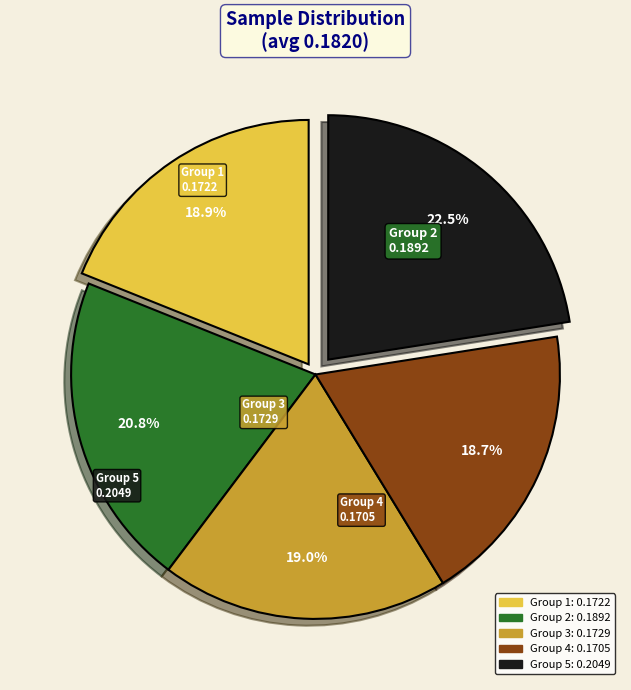

Does any single category account for the majority?

No